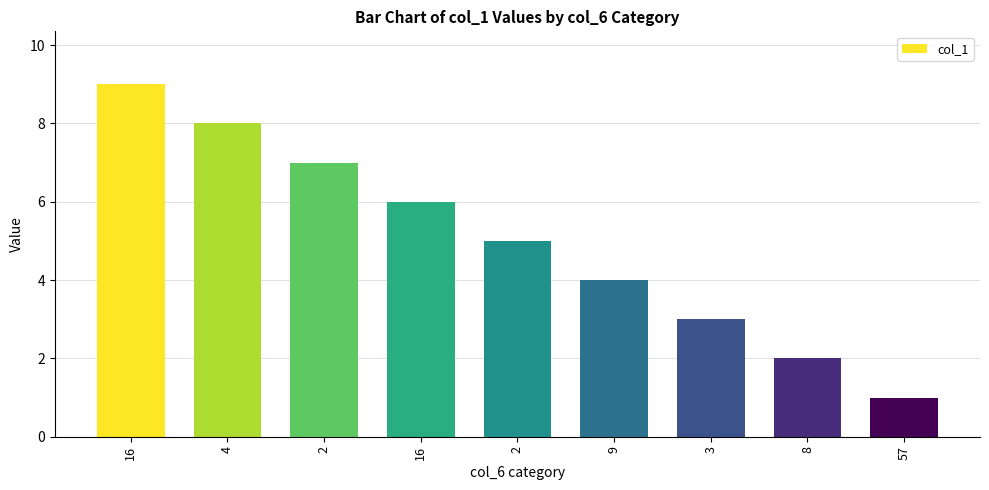

Rank the categories by value from lowest to highest.

57, 8, 3, 9, 2, 16, 2, 4, 16